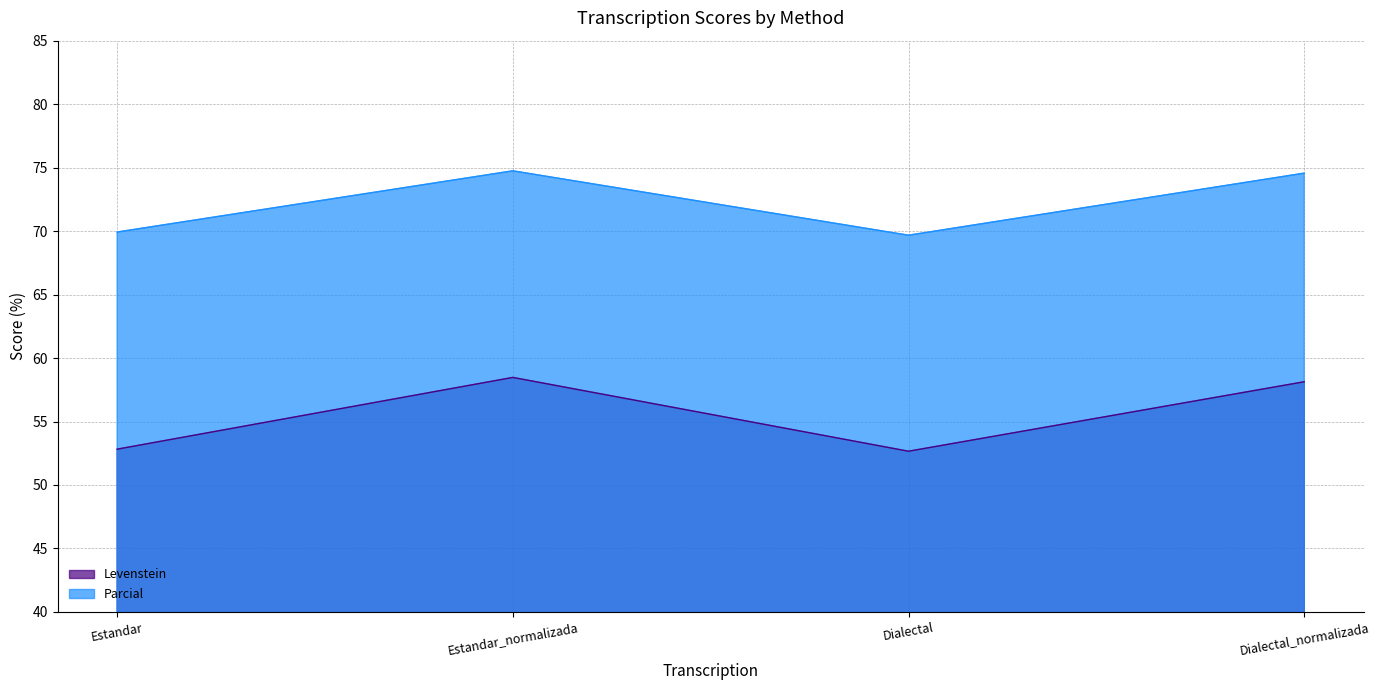

What value does the Parcial series have at Estandar_normalizada?

74.7